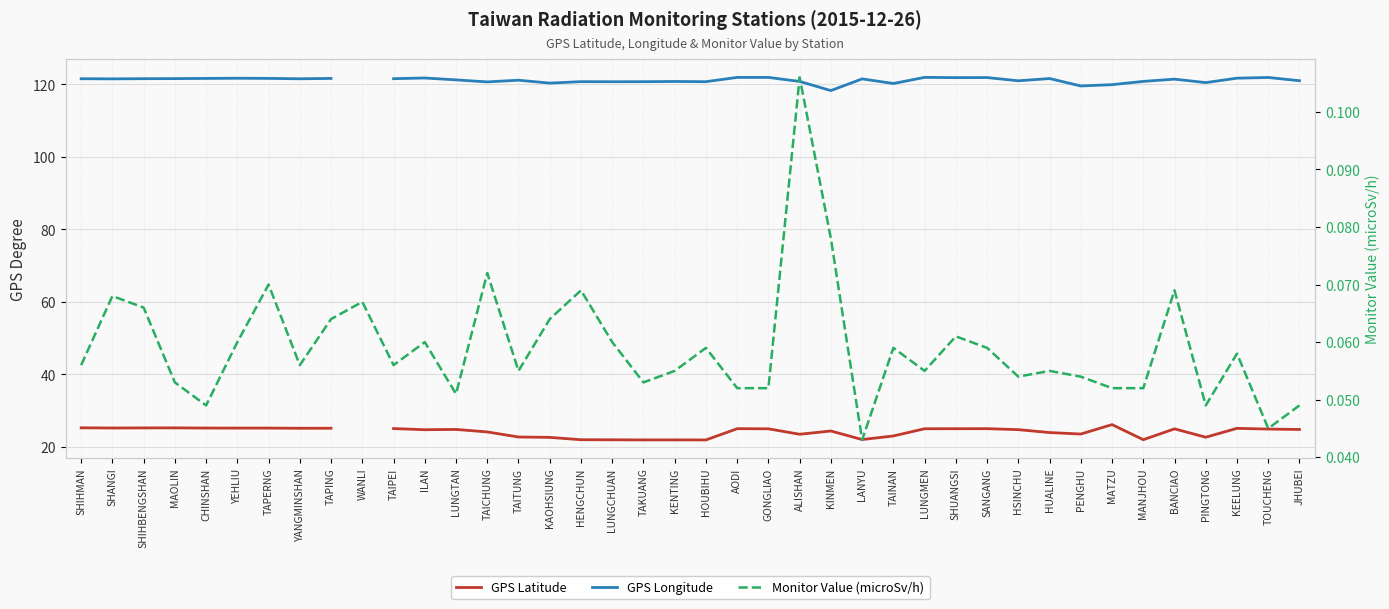

True or false: GPS Longitude and Monitor Value (microSv/h) intersect in this chart.

False